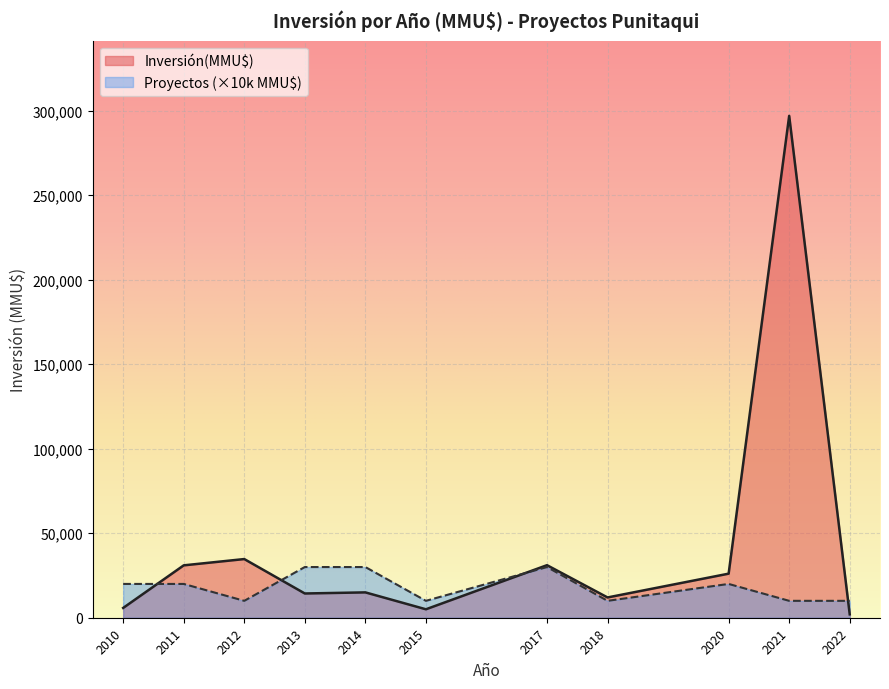

Which series has the largest total across all categories?

Inversión(MMU$)